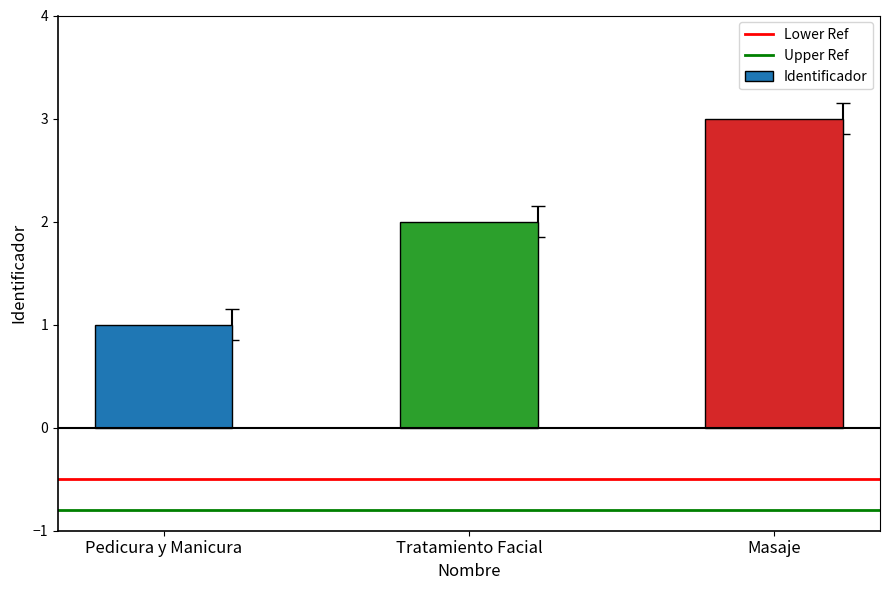

What is the minimum value shown in the chart?

1